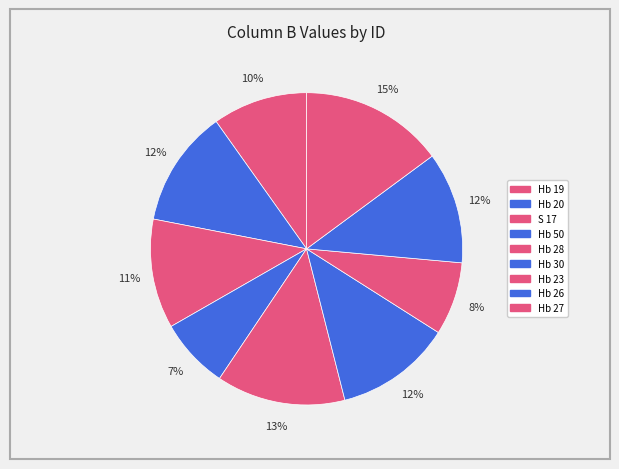

Which category has the smallest portion of the pie?

Hb 50